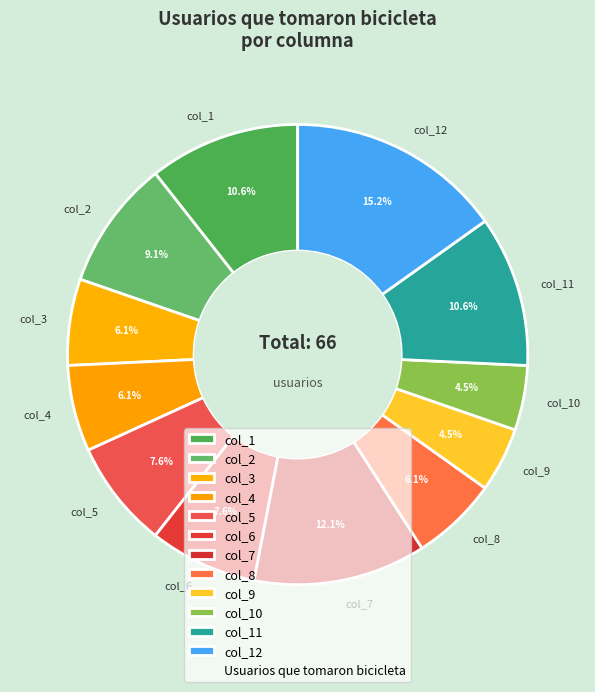

What portion of the pie excludes col_1?

89.4%